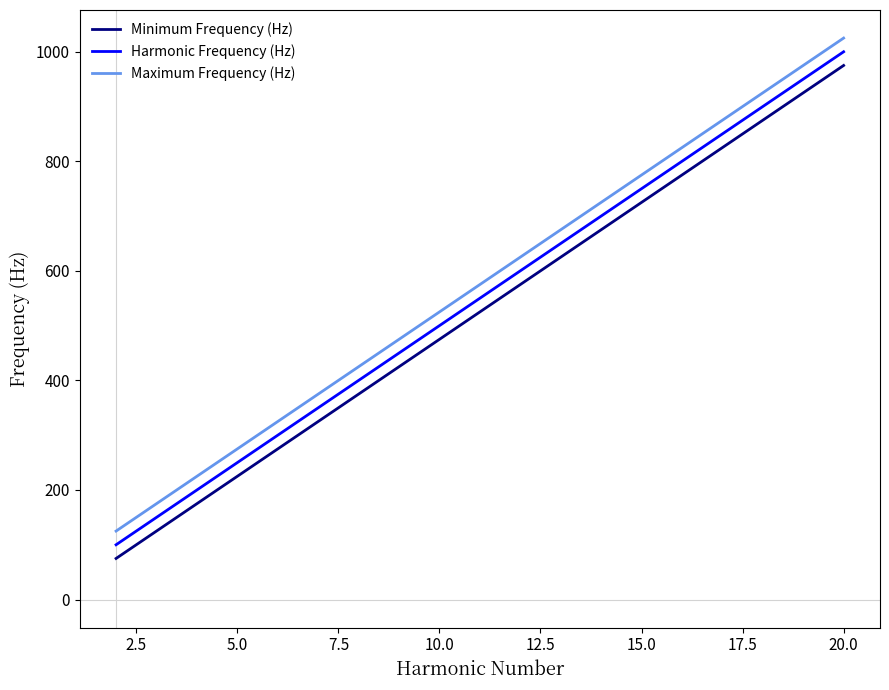

Which series has the largest total across all categories?

Maximum Frequency (Hz)